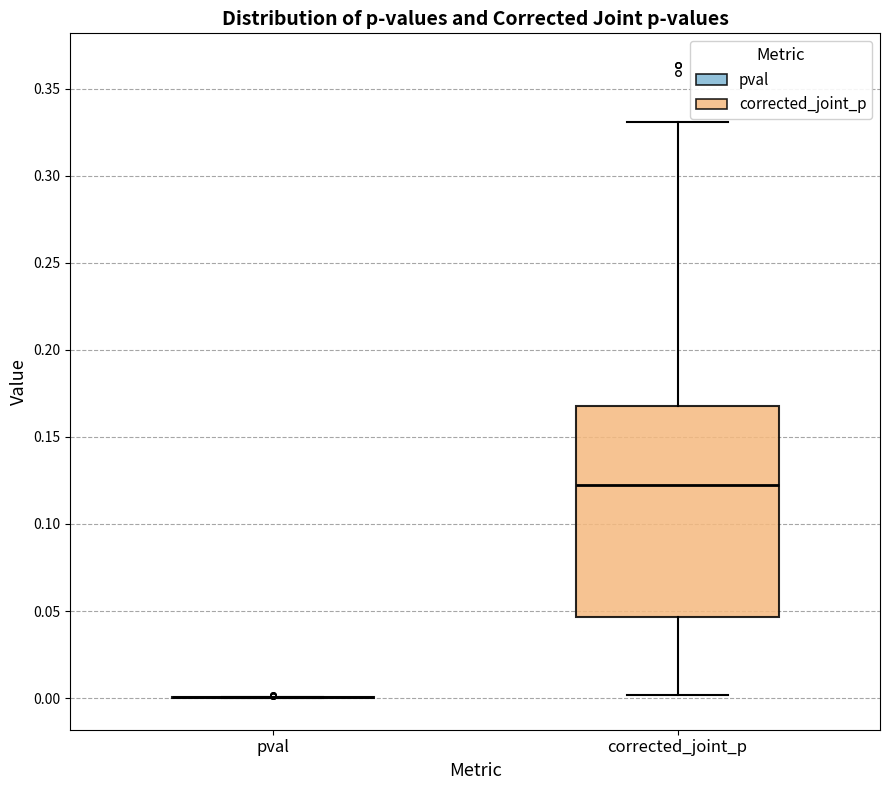

Which box is the tallest, from its lower edge to its upper edge?

corrected_joint_p